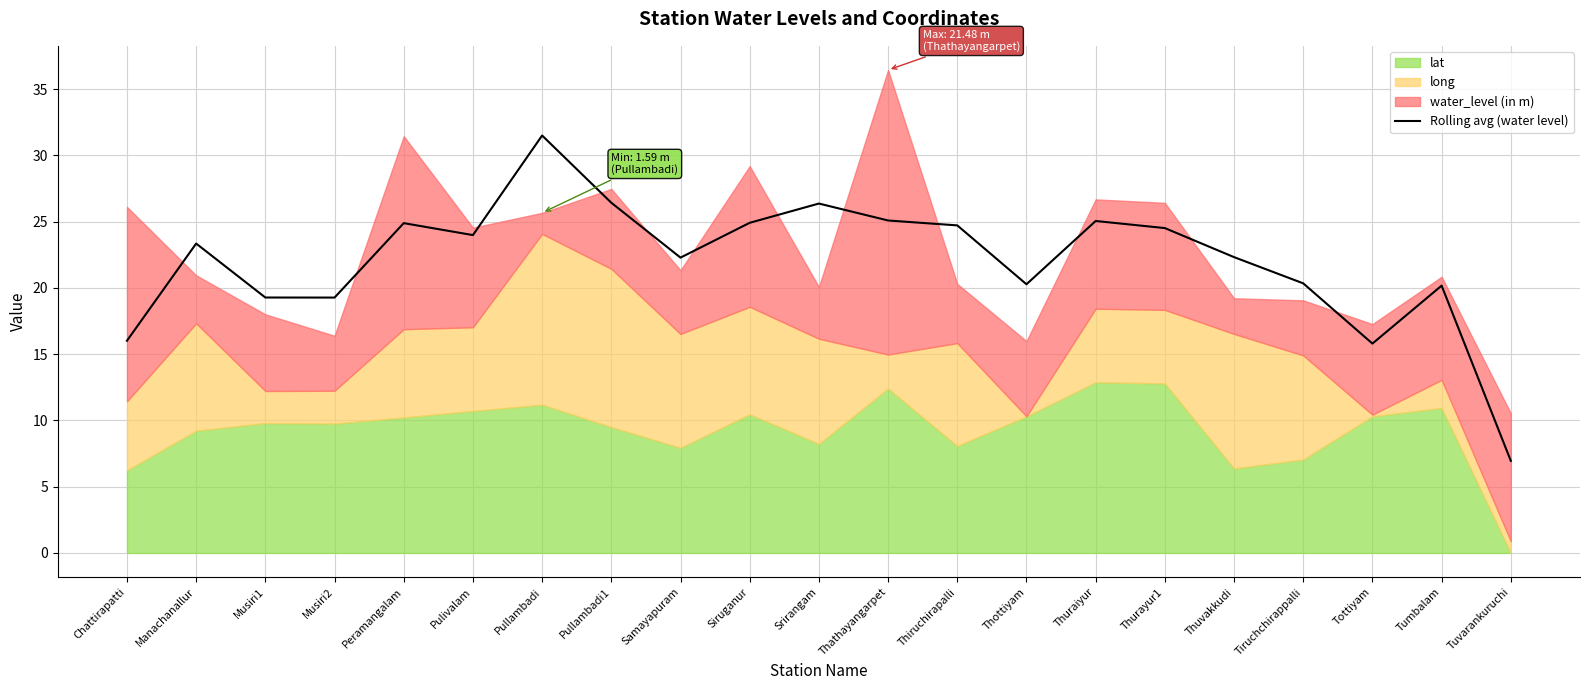

What is the average value?

22.1